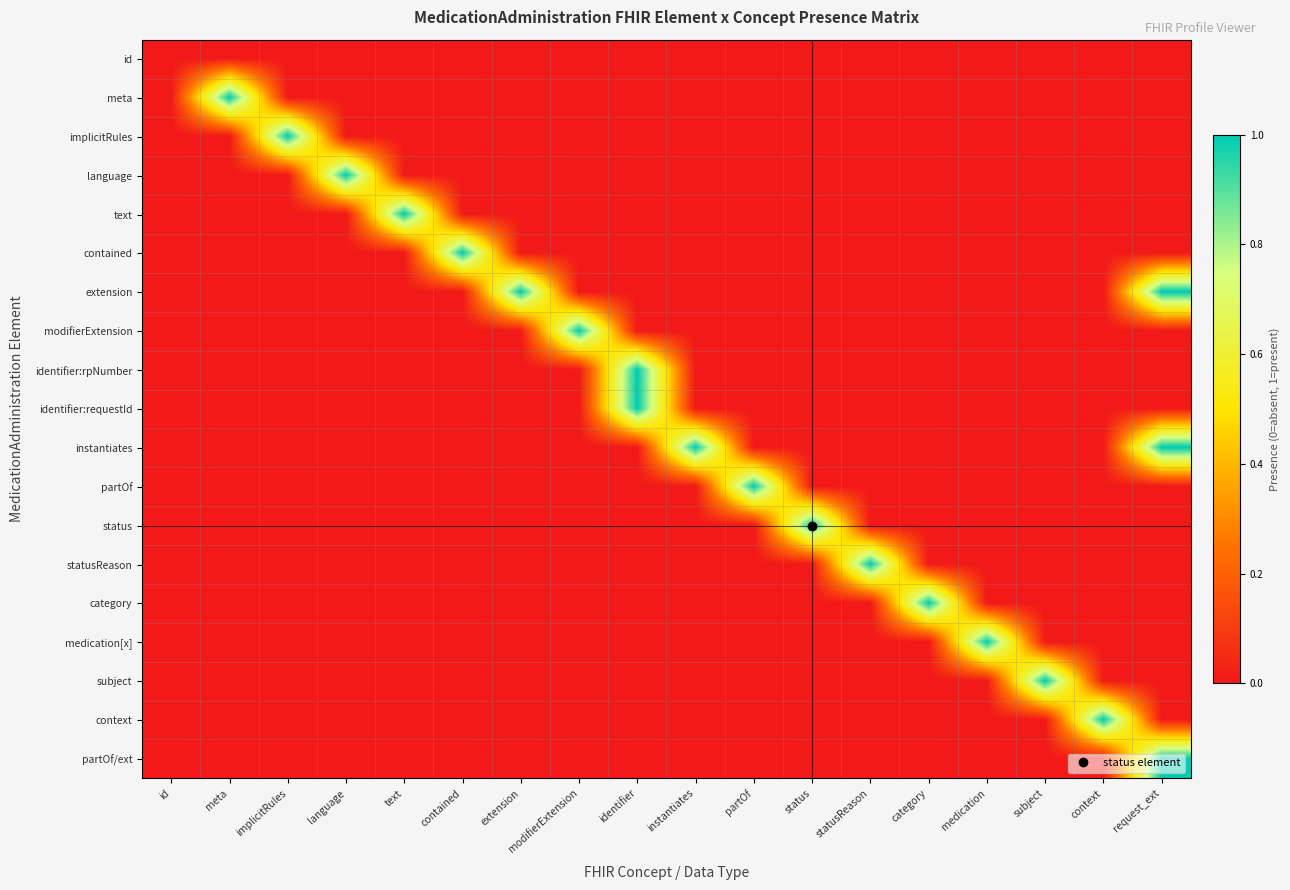

Rank the series at subject from lowest to highest value.

id, meta, implicitRules, language, text, contained, extension, modifierExtension, identifier:rpNumber, identifier:requestId, instantiates, partOf, status, statusReason, category, medication[x], context, partOf/ext, subject